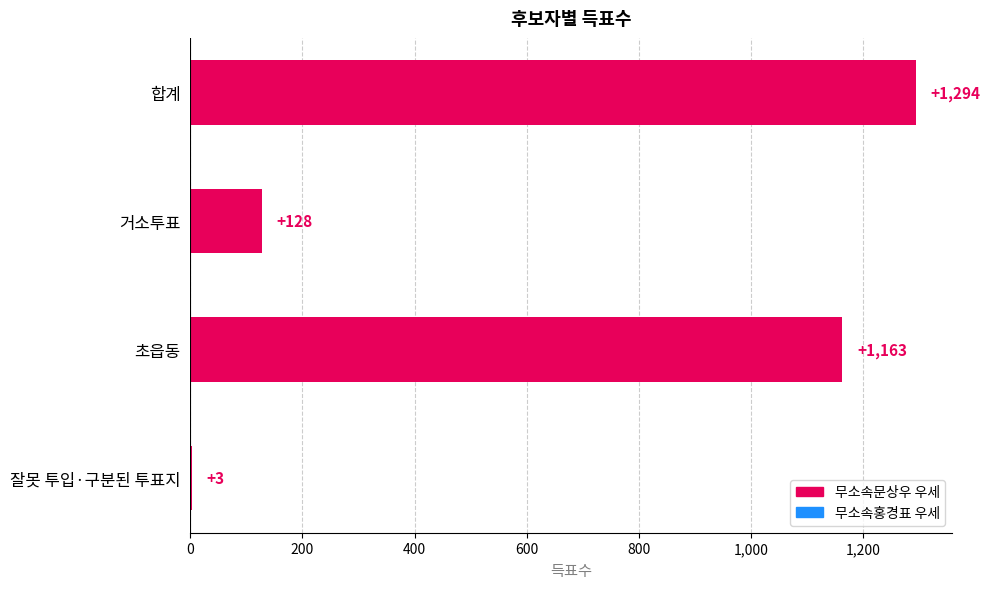

Which has a higher value, 합계 or 거소투표?

합계